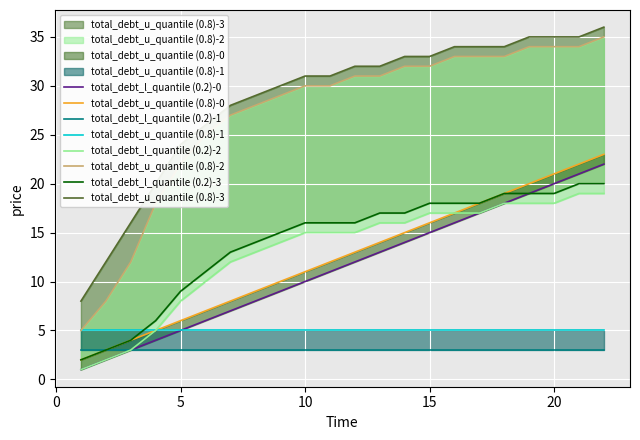

What is the difference between the highest and lowest values at 6?

20